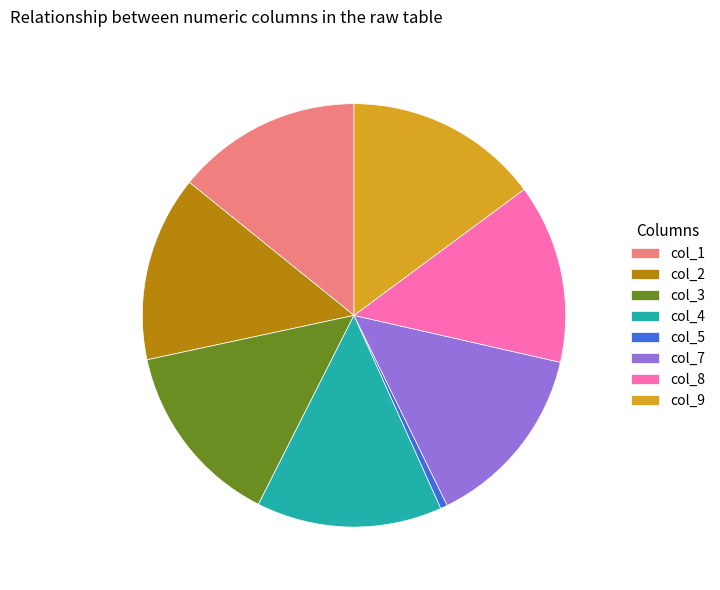

Which category has the biggest portion of the pie?

col_9